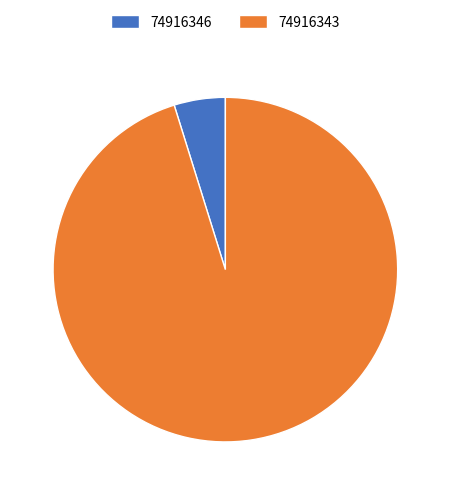

Is it true that 74916343 is 95% of the pie?

True